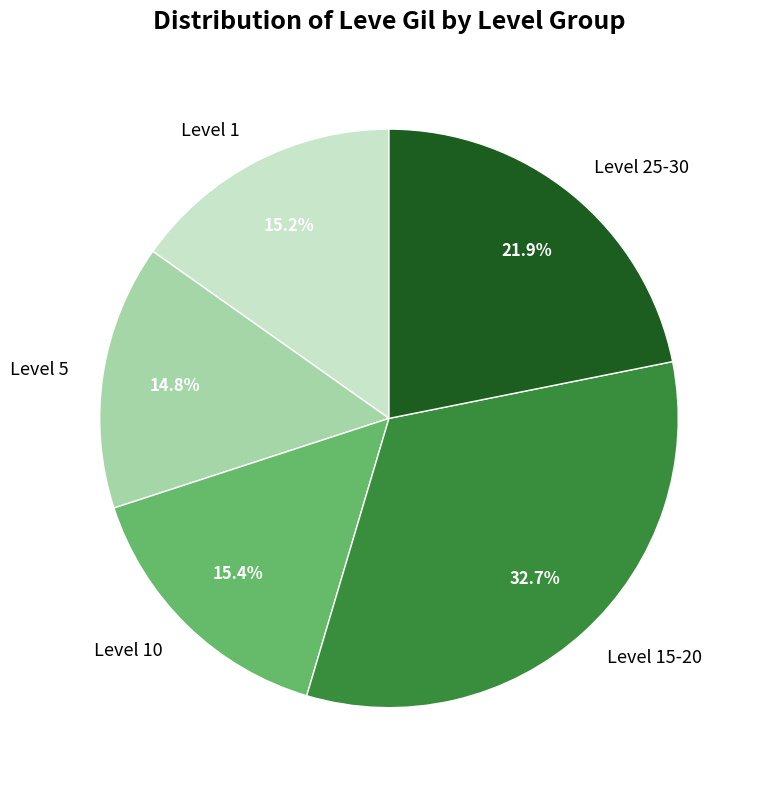

To the nearest percent, what is the average slice percentage?

20%